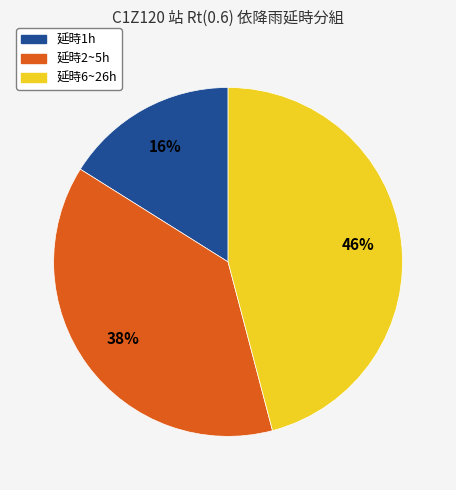

What percentage is the 延時1h slice, to the nearest percent?

16%